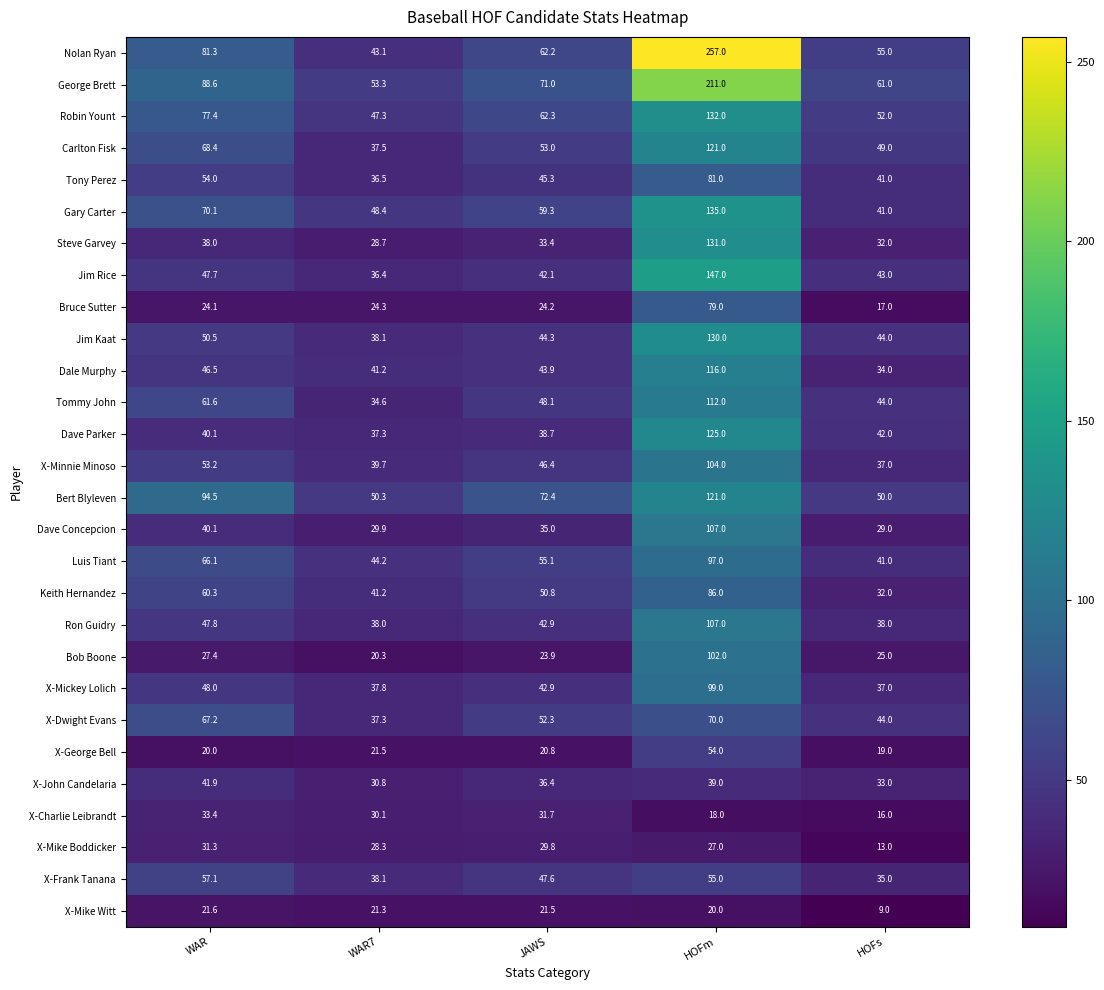

What is the difference between the second highest and minimum values in the Ron Guidry series?

9.8